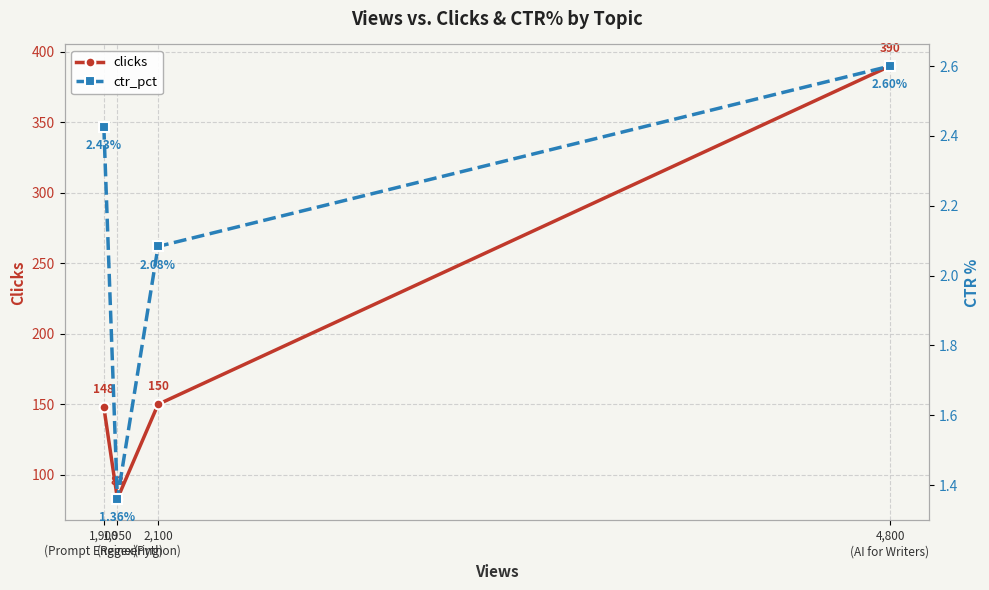

Reading left to right, list all the values displayed in this chart.

clicks: 148.0	83.0	150.0	390.0
ctr_pct: 2.4	1.4	2.1	2.6